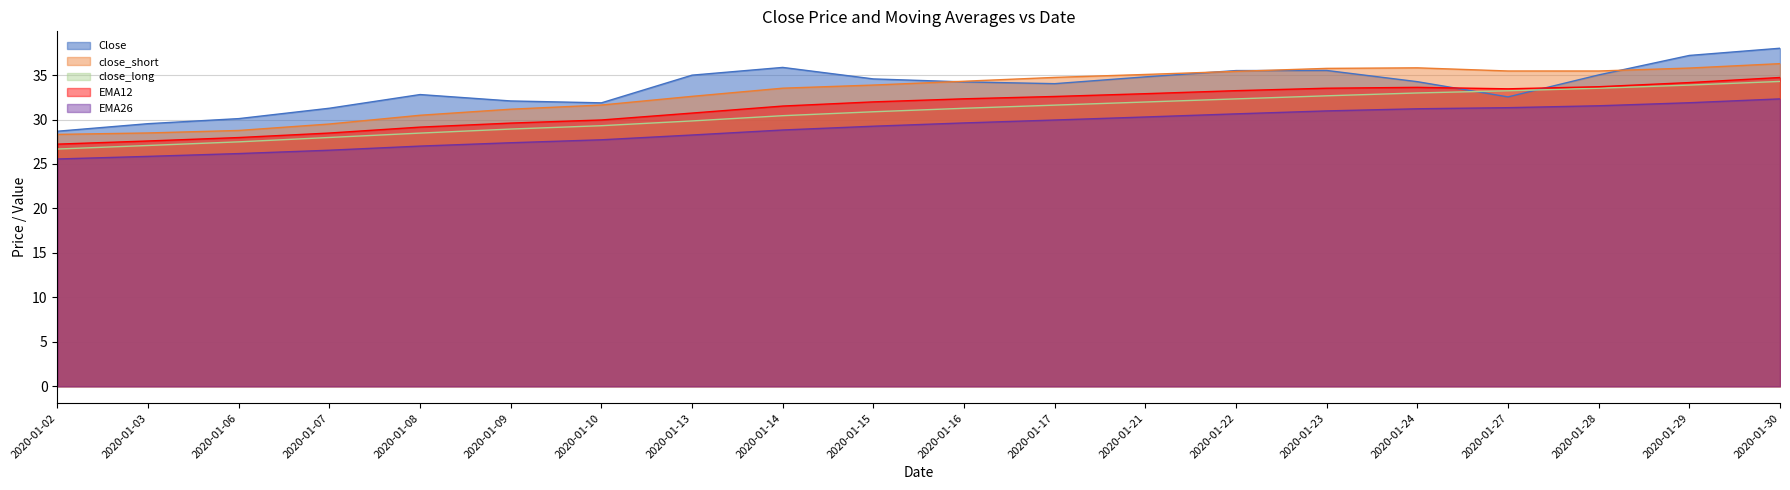

What is the lowest value of the close_long series?

26.7